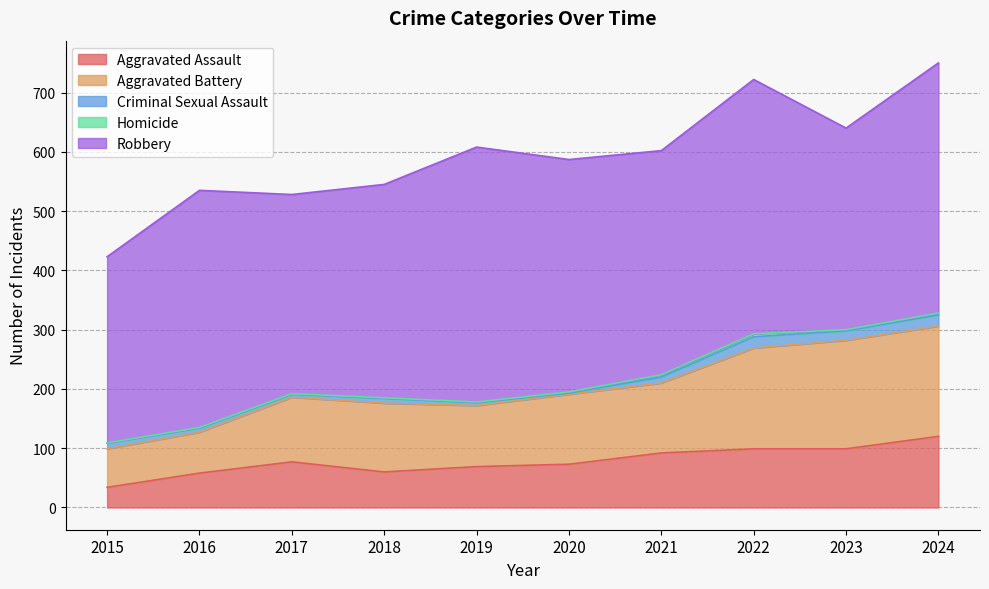

List the labels in order of Aggravated Battery value, largest first.

2024, 2023, 2022, 2020, 2021, 2018, 2017, 2019, 2016, 2015